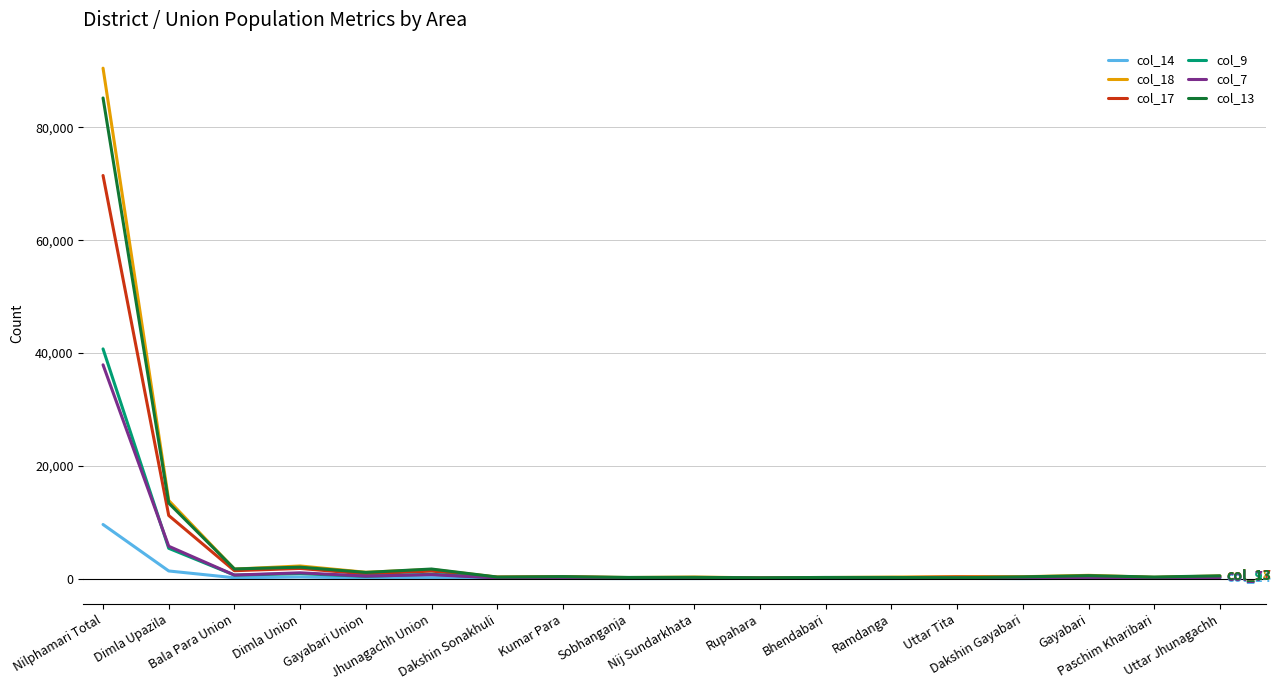

Which series has the largest range (max minus min)?

col_18